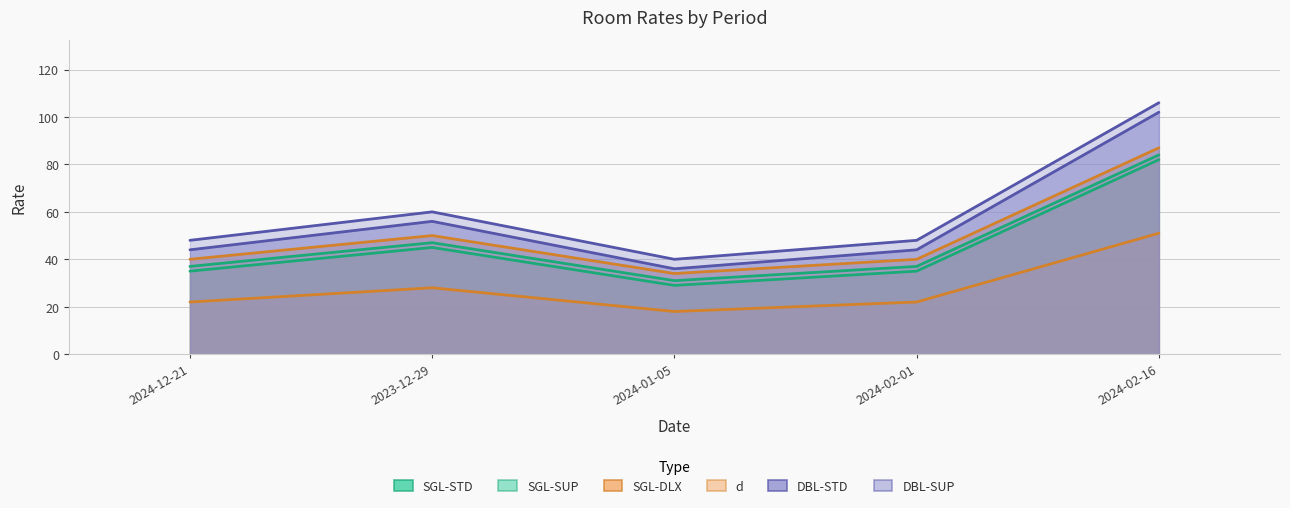

Reading left to right, extract all data points from this chart.

SGL-STD: 35	45	29	35	82
SGL-SUP: 37	47	31	37	84
SGL-DLX: 40	50	34	40	87
d: 22	28	18	22	51
DBL-STD: 44	56	36	44	102
DBL-SUP: 48	60	40	48	106